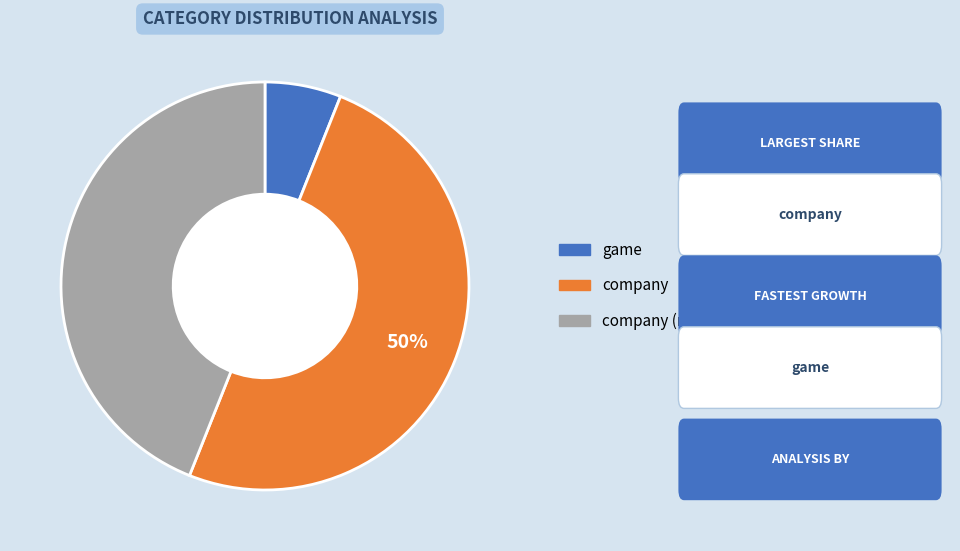

Count the number of slices in the pie.

3